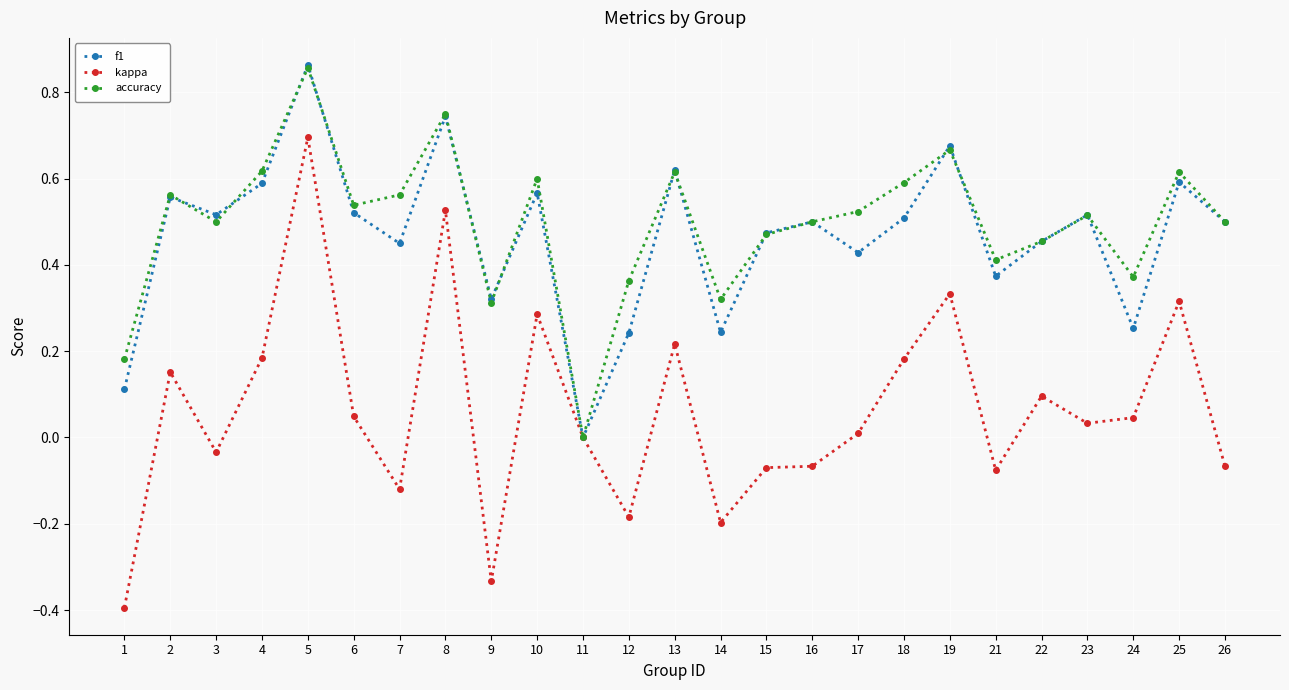

At which label does kappa reach its peak?

5